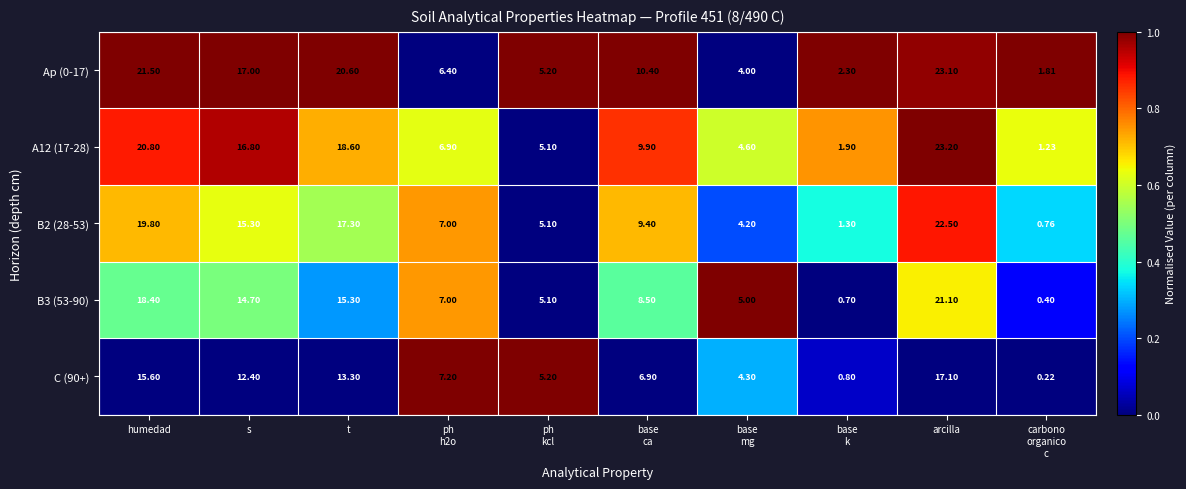

At which label does B2 (28-53) first exceed 9?

humedad